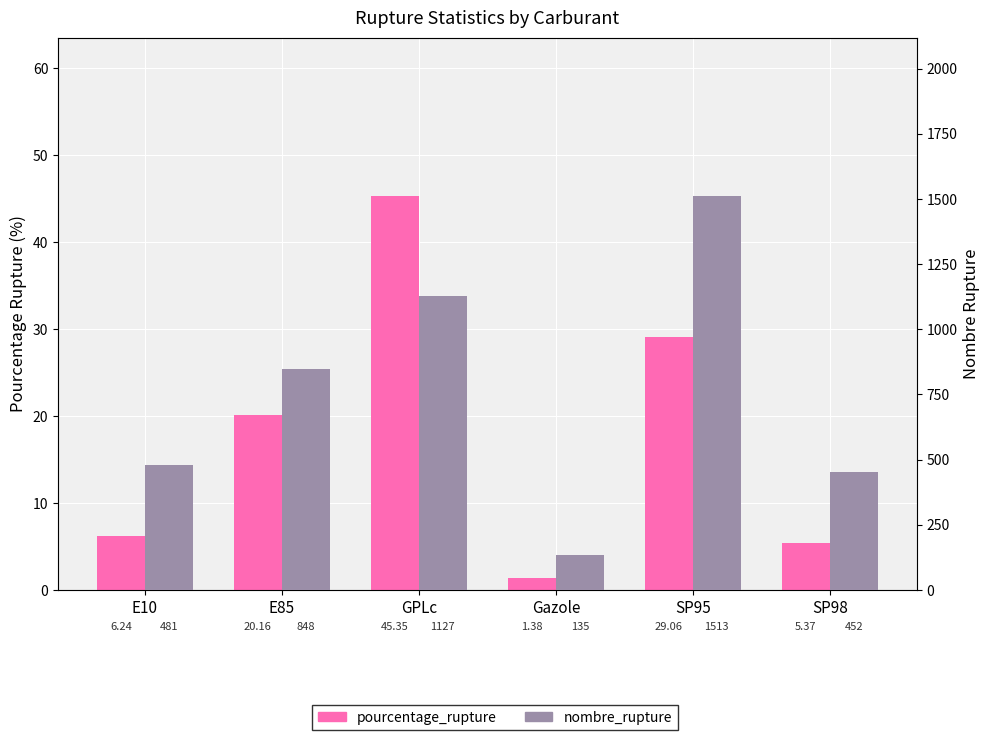

At how many categories does at least one series exceed 1229?

1